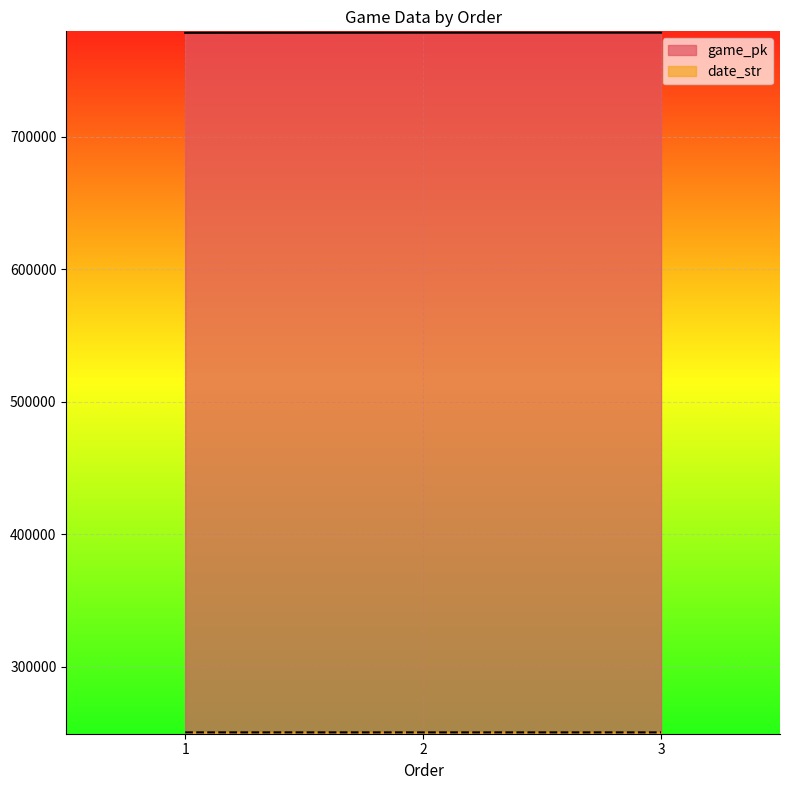

Which category has the highest value across all series?

3